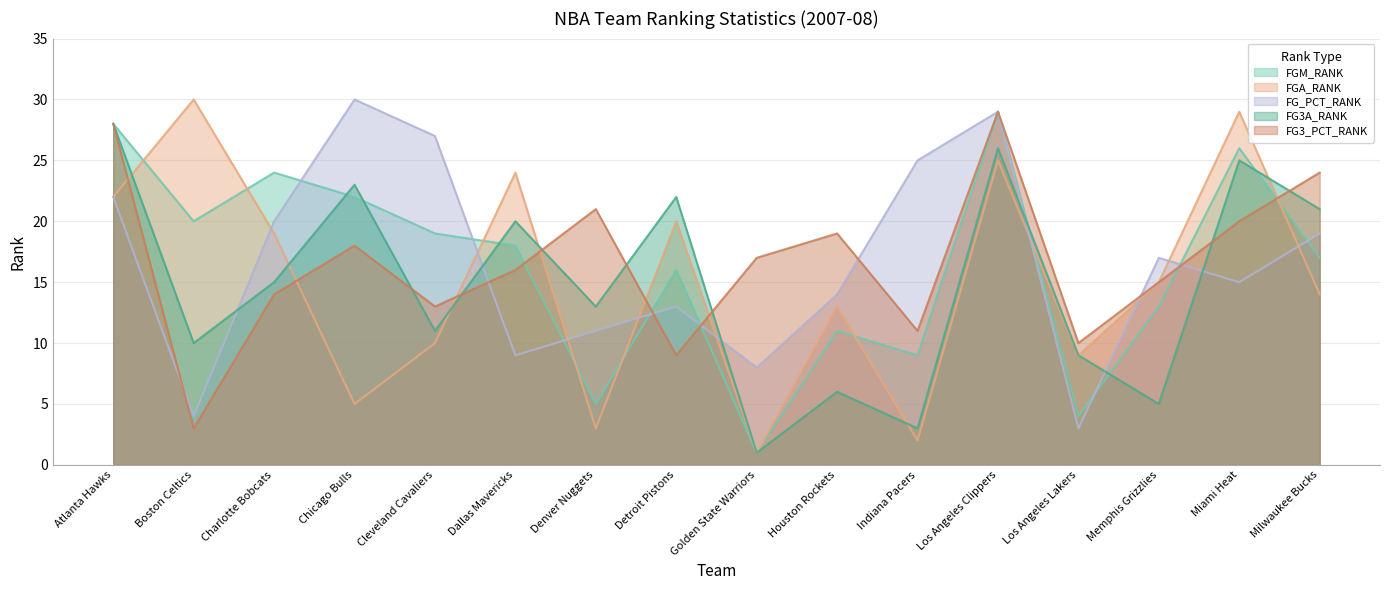

List the series in order of their peak value, highest first.

FGA_RANK, FG_PCT_RANK, FGM_RANK, FG3_PCT_RANK, FG3A_RANK